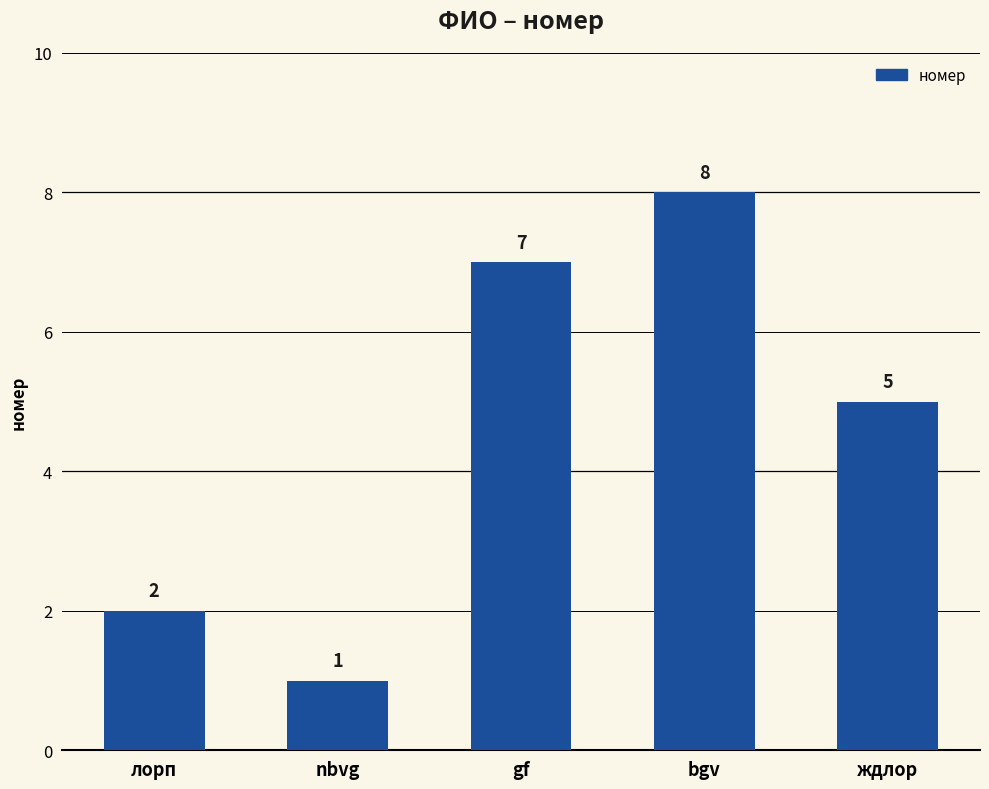

The value at ждлор is 8. True or false?

False